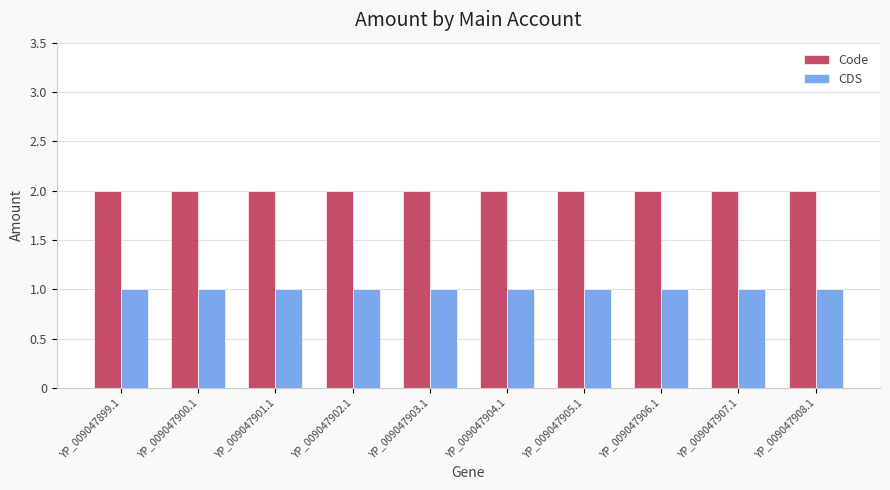

What is the label of the 2nd bar from the right?

YP_009047907.1